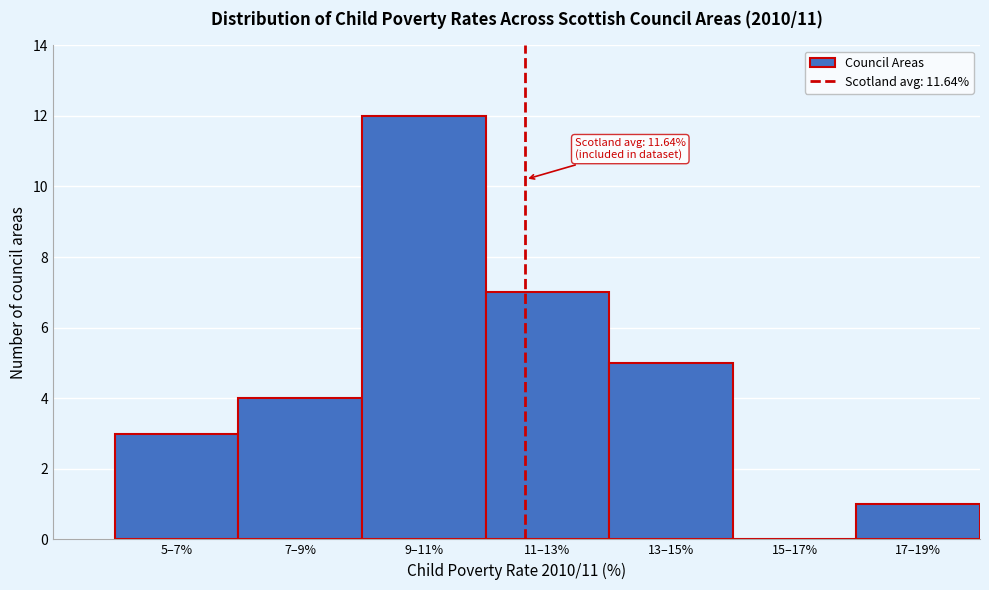

Reading left to right, extract all data points from this chart.

5–7%=3	7–9%=4	9–11%=12	11–13%=7	13–15%=5	15–17%=0	17–19%=1